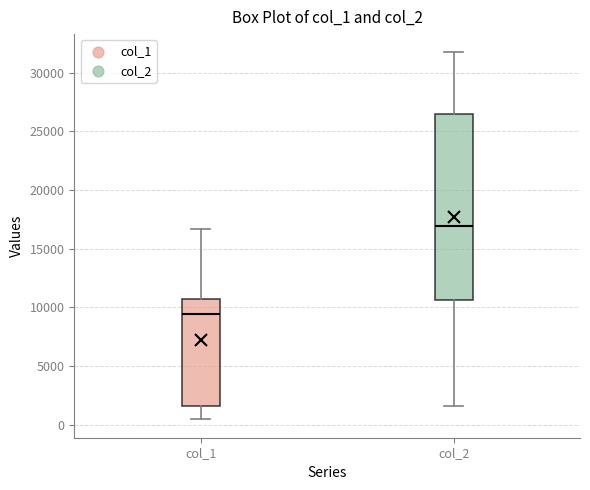

Reading left to right, transcribe this box plot: for each box, give where its median line is, the range the box spans, and where its two whiskers end, as read against the y-axis. The values are not printed on the chart, so give them approximately, as read against the axis.

col_1: median 9500, box 1500 to 10500, whiskers 500 to 16500
col_2: median 17000, box 10500 to 26500, whiskers 1500 to 31500